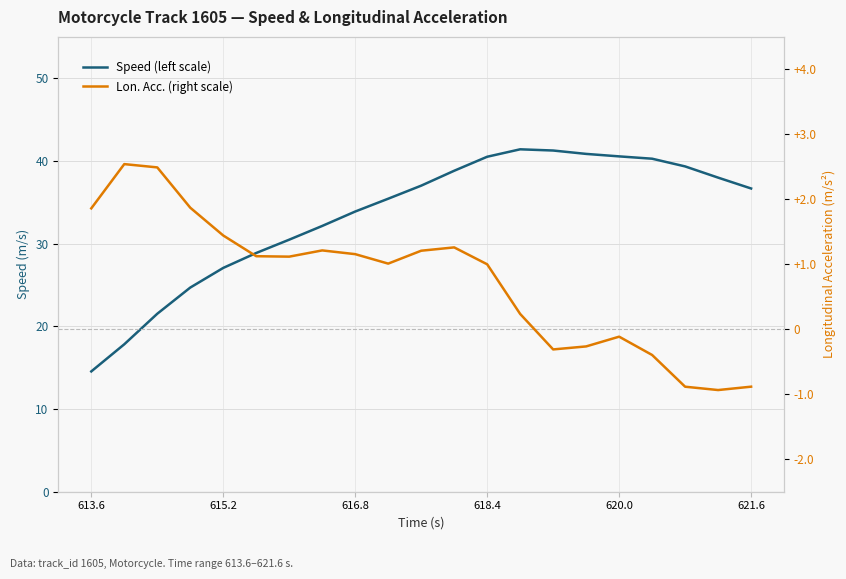

What is the difference between the maximum and minimum values in the Speed (left scale) series?

26.9